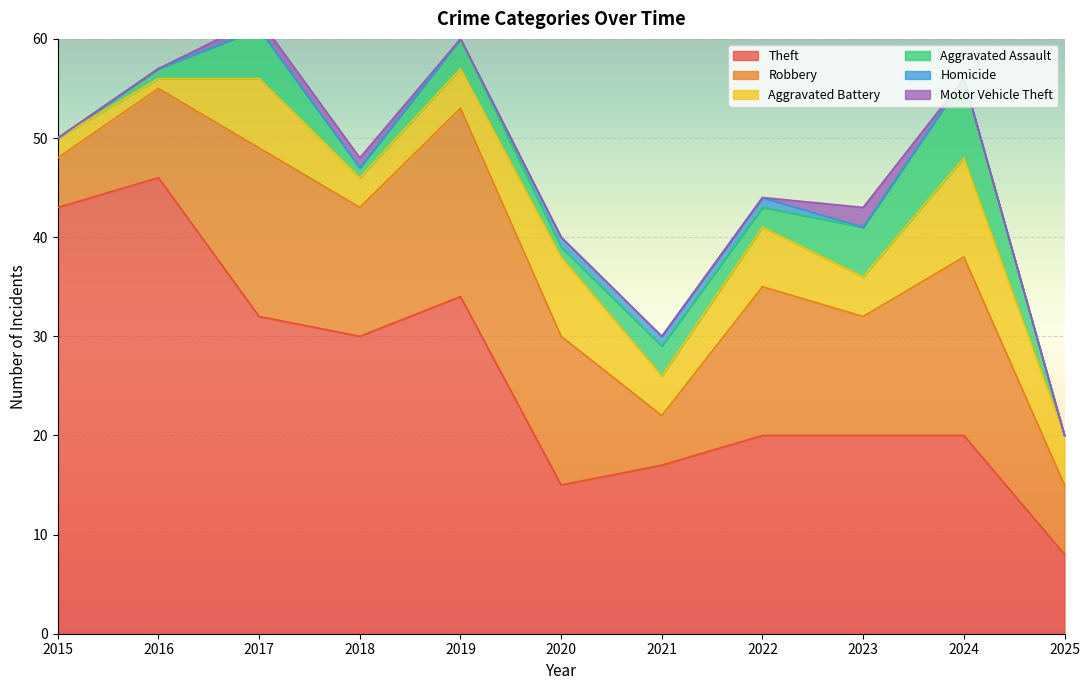

Count the number of data series in this chart.

6